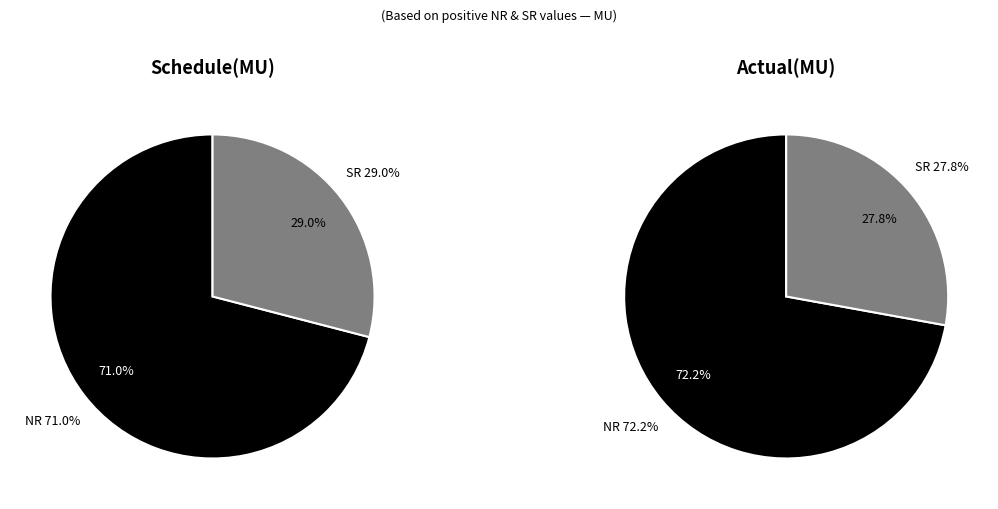

How many slices are in this pie chart?

2